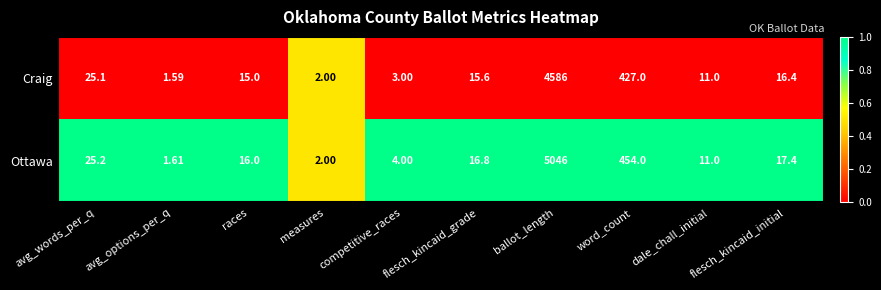

Which label corresponds to the smallest value in the chart?

avg_options_per_q